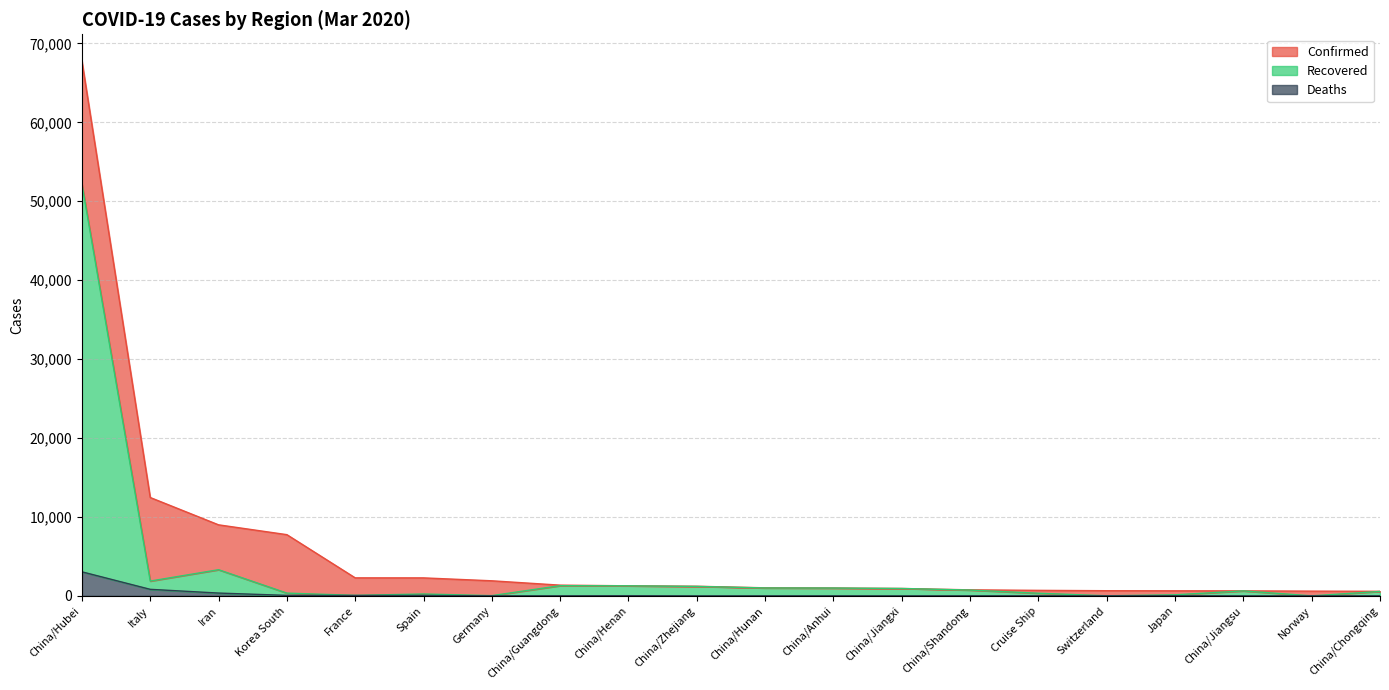

Does the chart display data point markers on the line(s)?

No